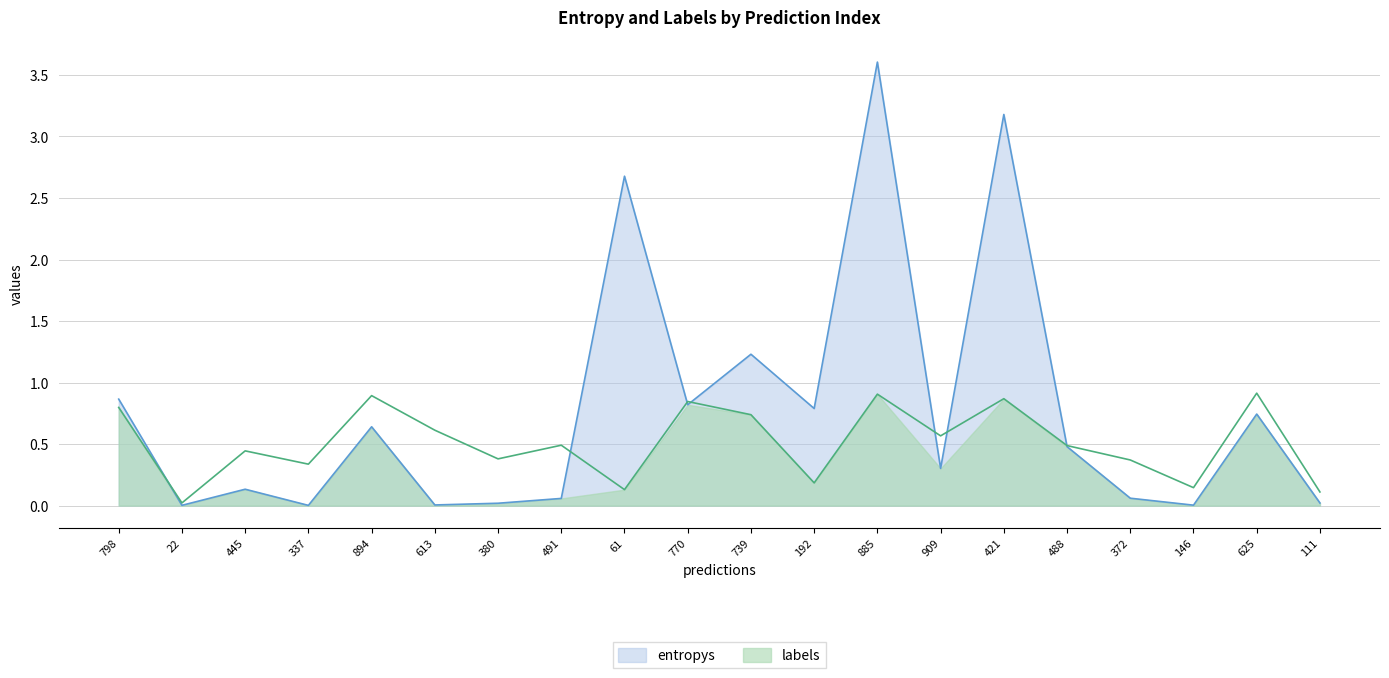

The value of labels at 739 is 1.1. True or false?

False